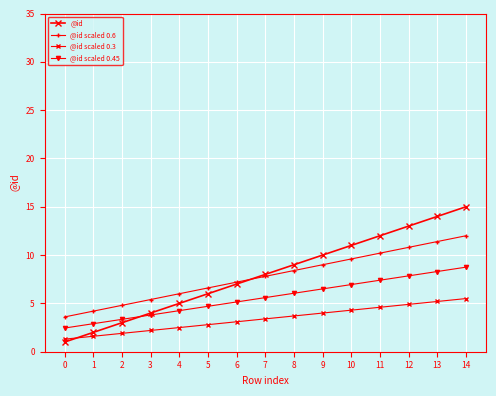

What is the average value of the @id series?

8.0